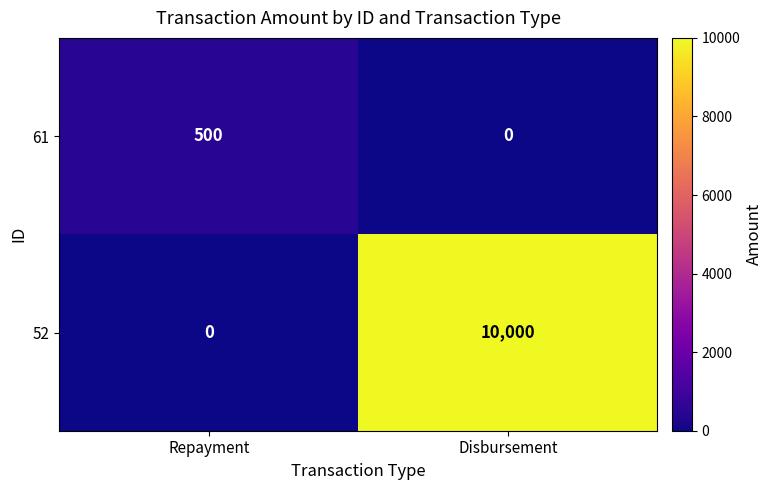

True or false: 52 has a value of 0 at Repayment.

True